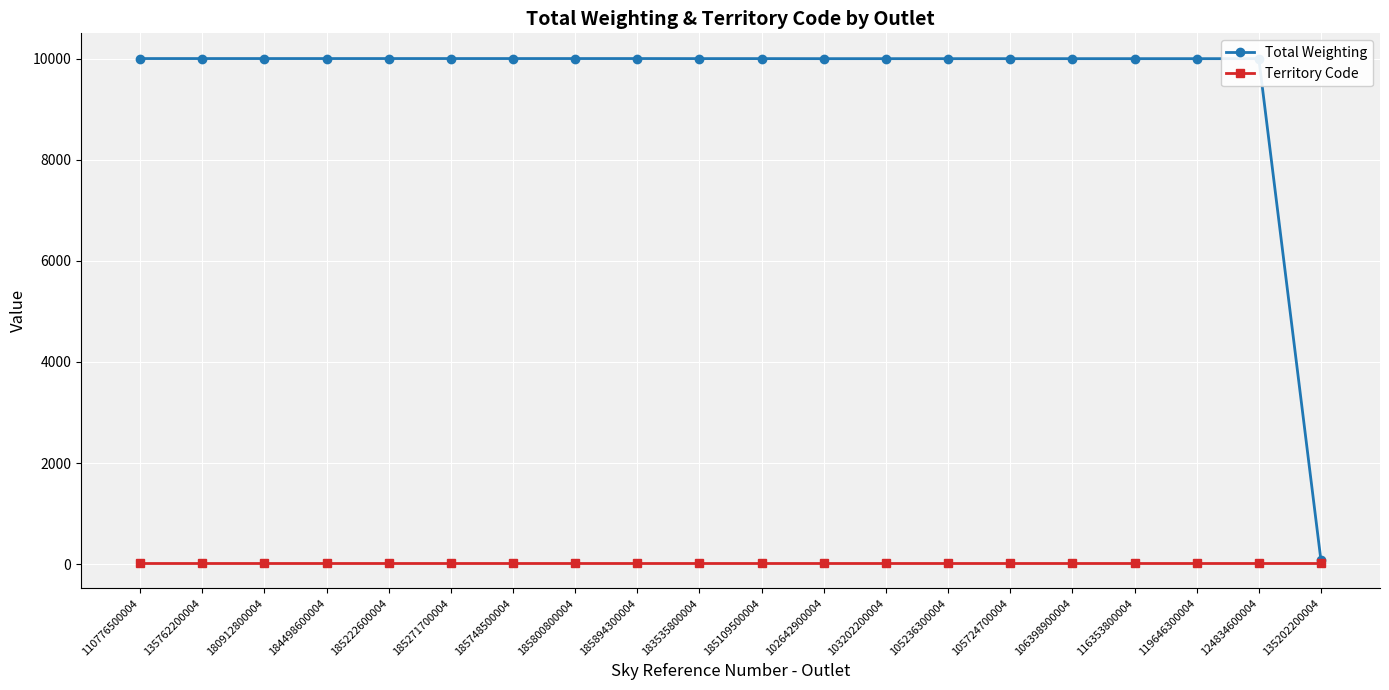

Is the value of Territory Code at 124834600004 greater than the value of Total Weighting at 183535800004?

No